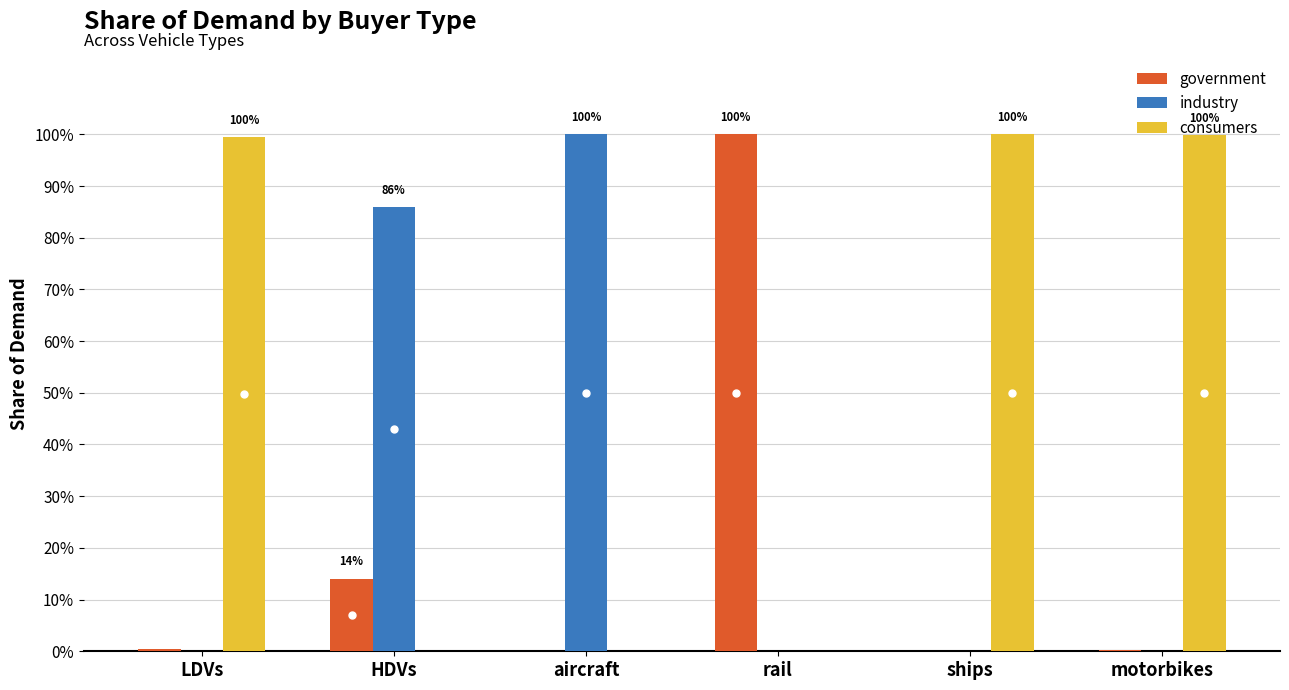

Which series has the largest total across all categories?

consumers